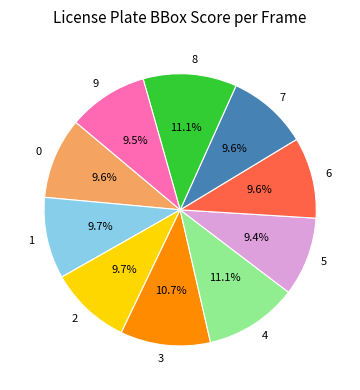

What percentage is the 6 slice, to the nearest percent?

10%